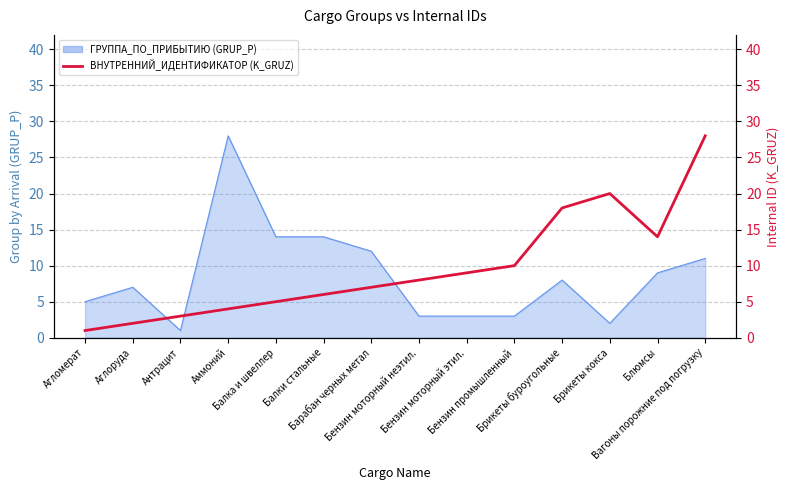

The value at Балки стальные is 6. True or false?

True